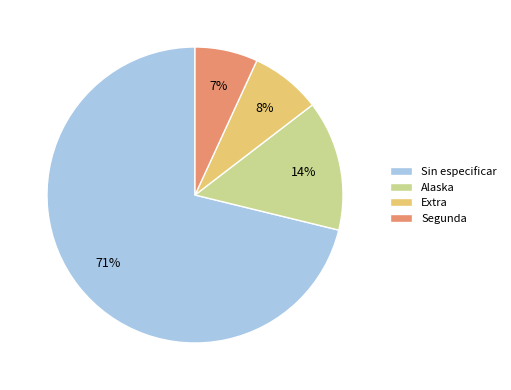

Combined, do Alaska and Extra account for over 50%?

No